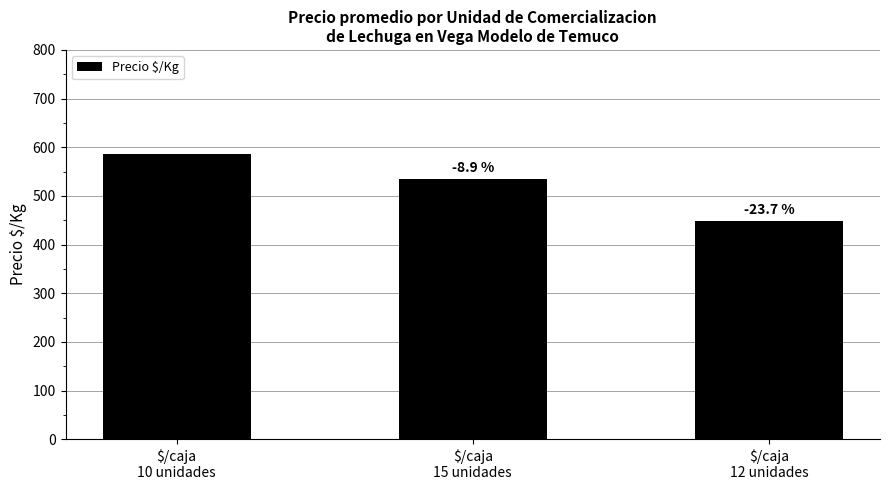

Rank the categories by value from highest to lowest.

$/caja
10 unidades, $/caja
15 unidades, $/caja
12 unidades